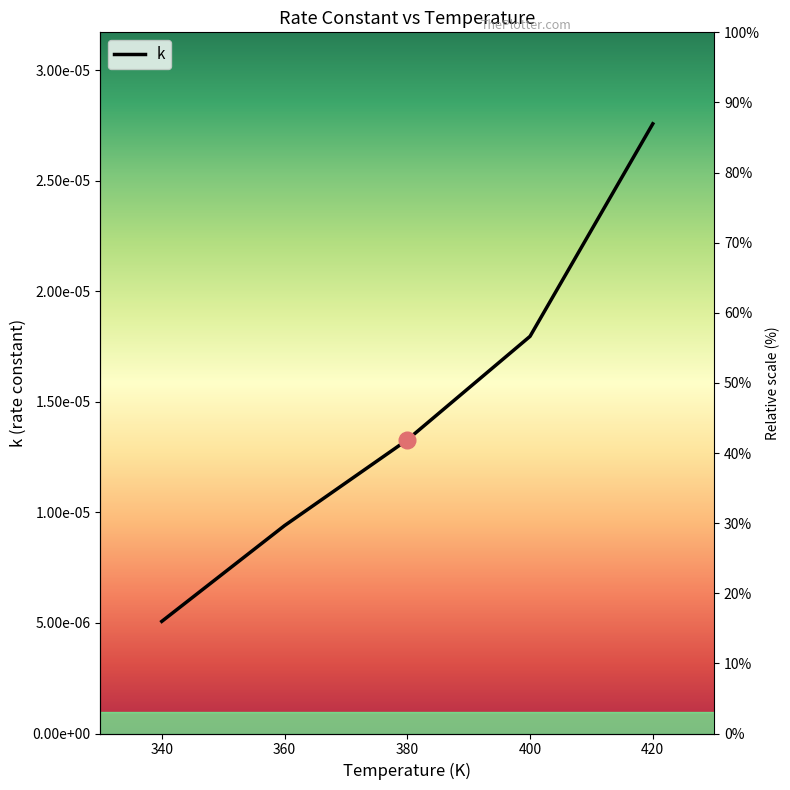

List the labels in order of value, largest first.

420, 400, 380, 360, 340